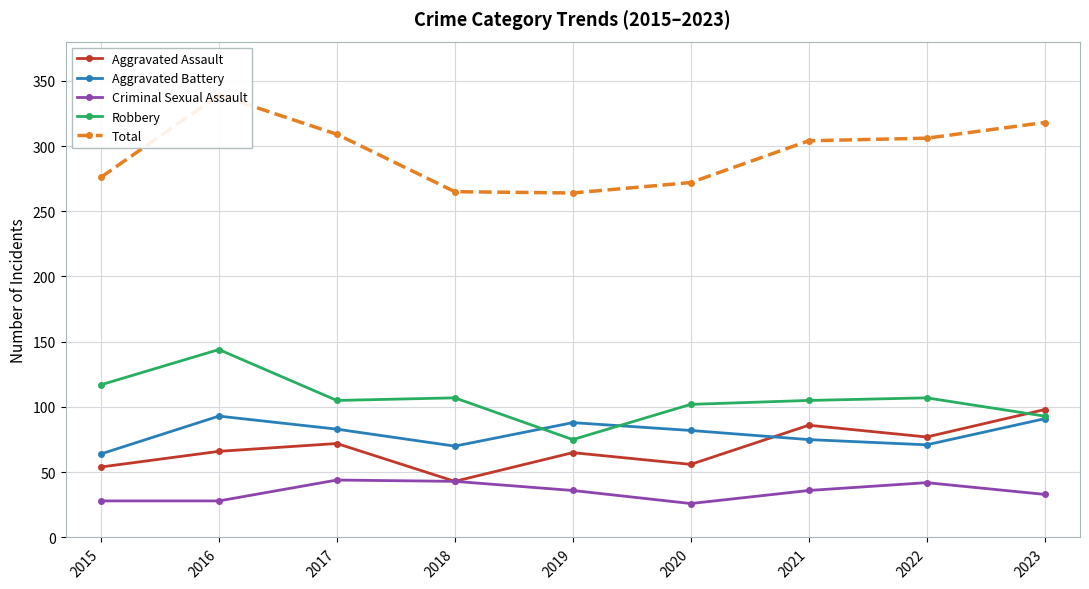

What is the maximum value shown in the chart?

339